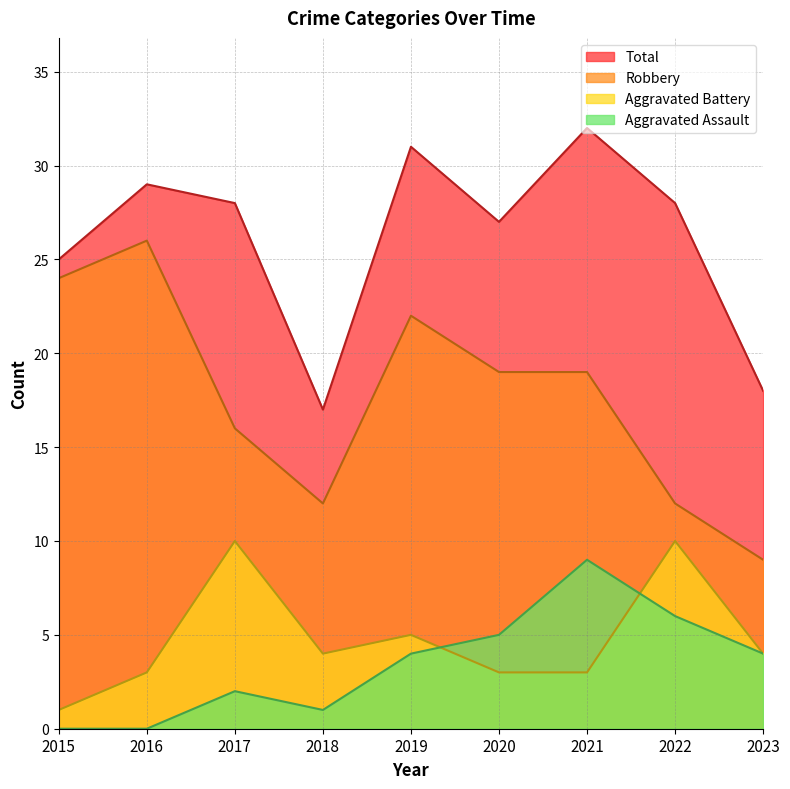

How many values in the Total series exceed 28?

3